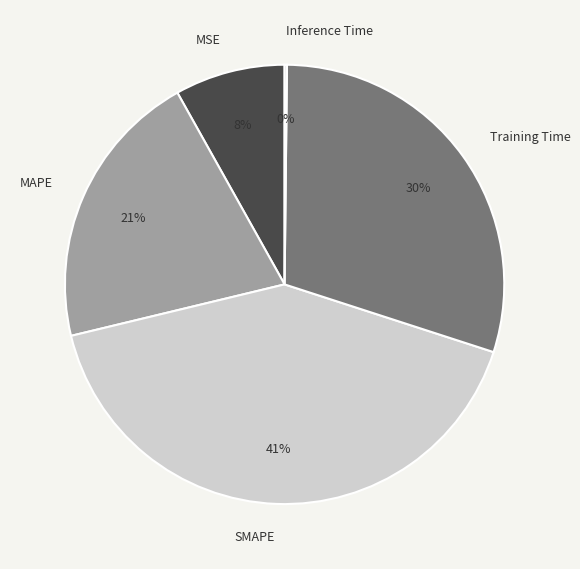

The Training Time slice represents 30% of the pie. True or false?

True